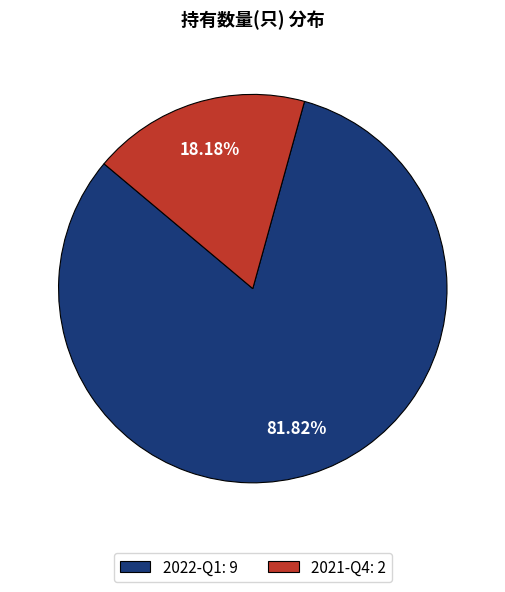

What is the smallest slice in the pie chart?

2021-Q4